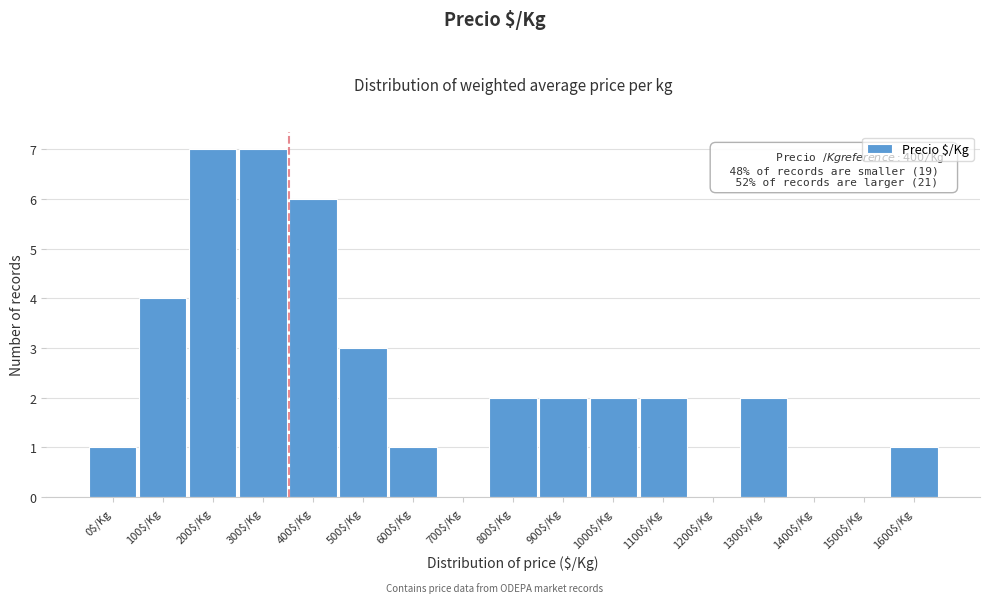

What is the greatest value displayed?

7